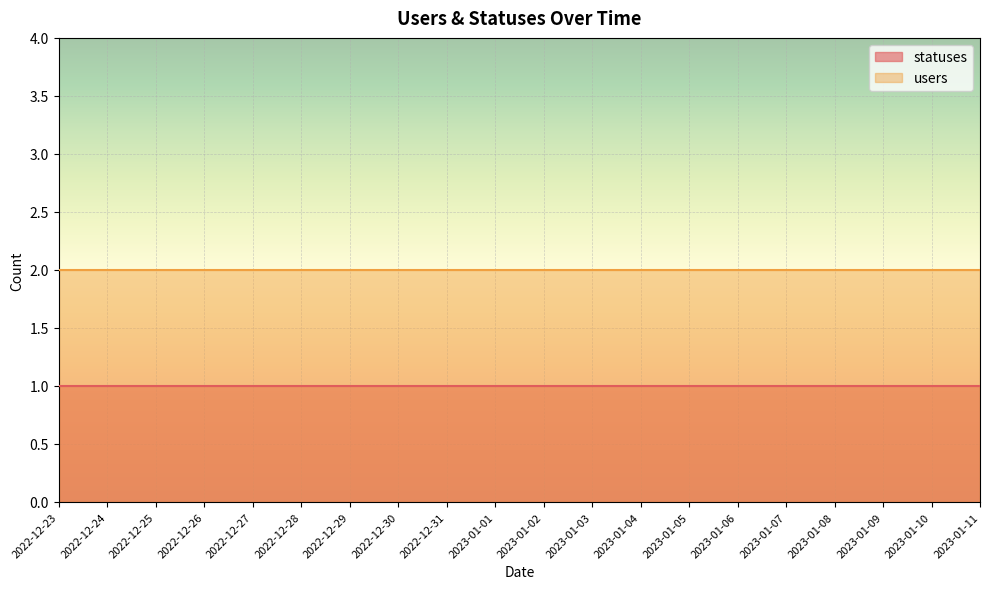

Rank the series by their average value, from highest to lowest.

users, statuses